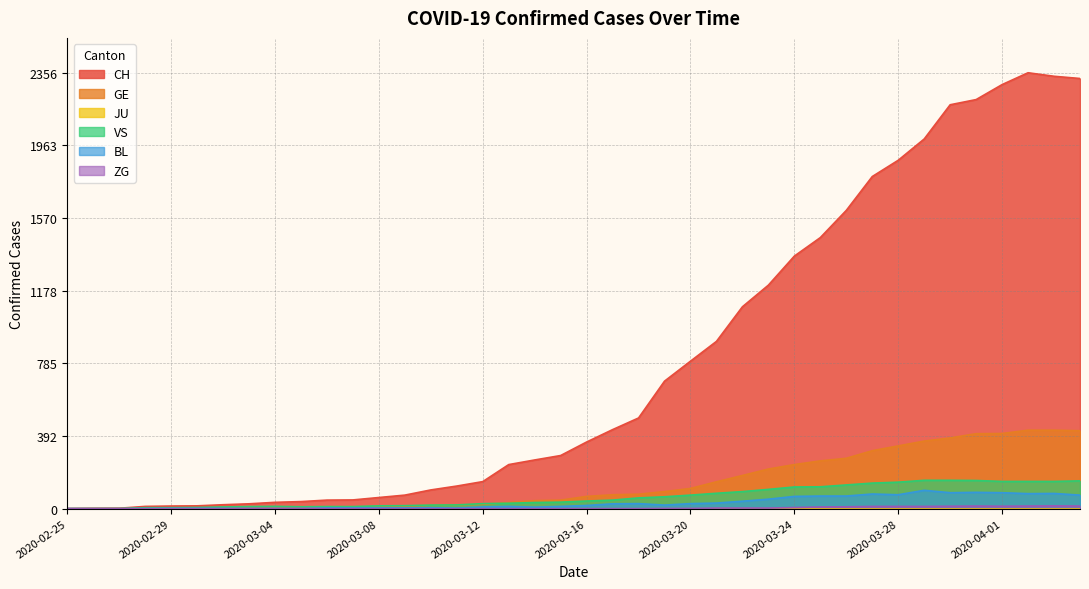

What is the sum of all VS values?

2528